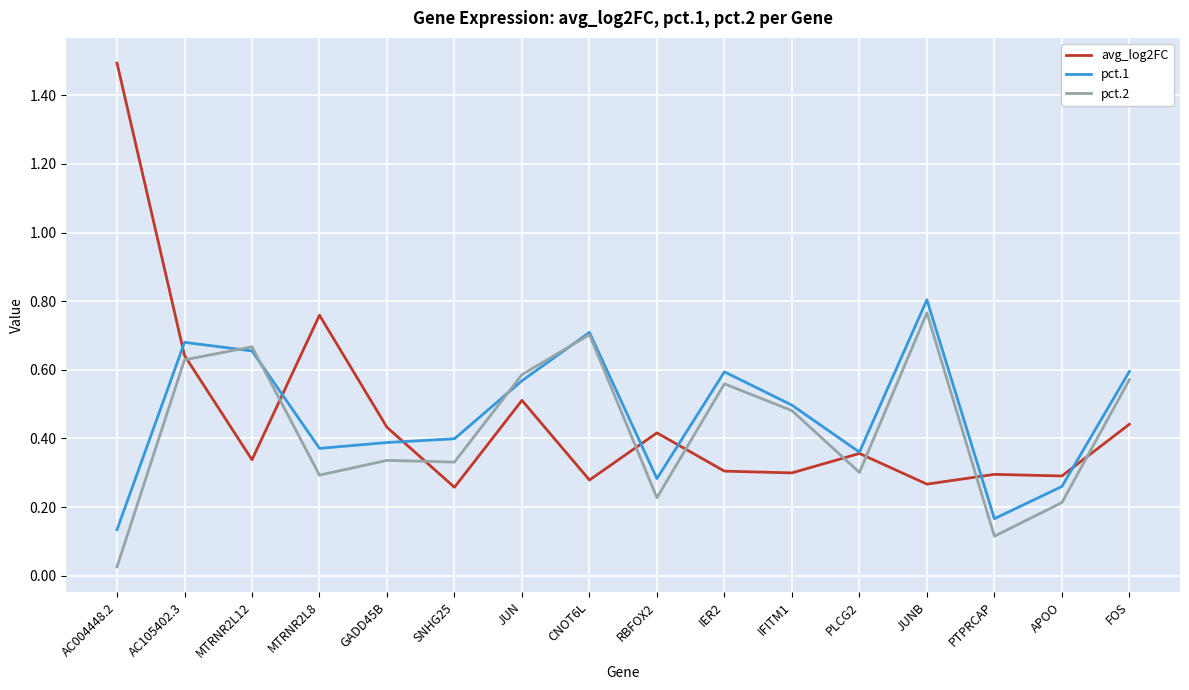

Between IFITM1 and JUNB, which series saw the biggest shift?

pct.1